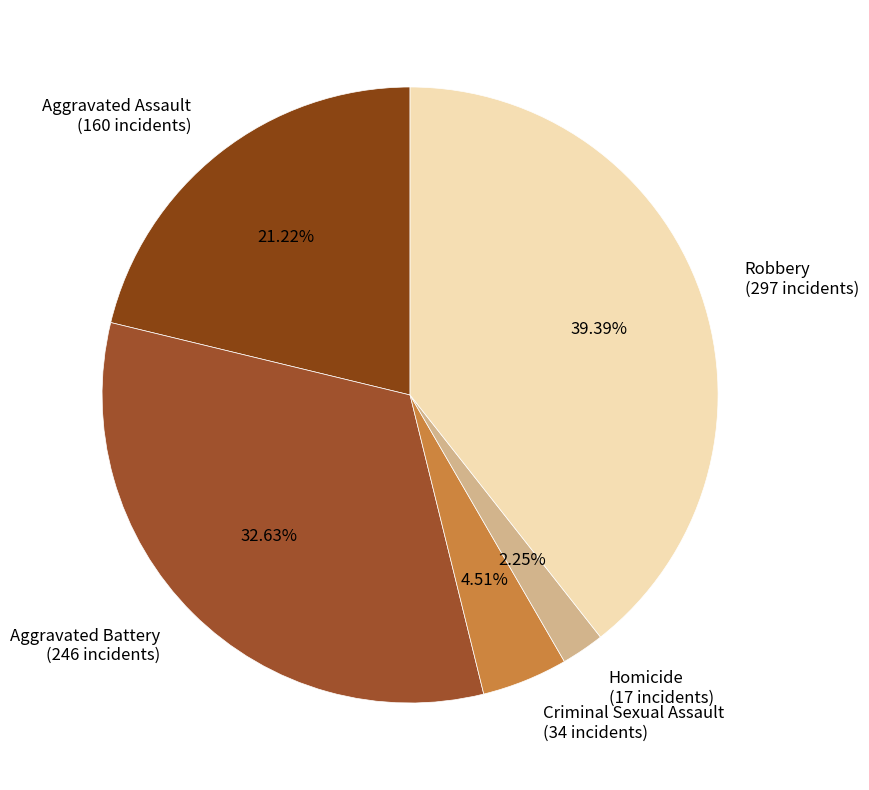

What is the smallest slice in the pie chart?

Homicide